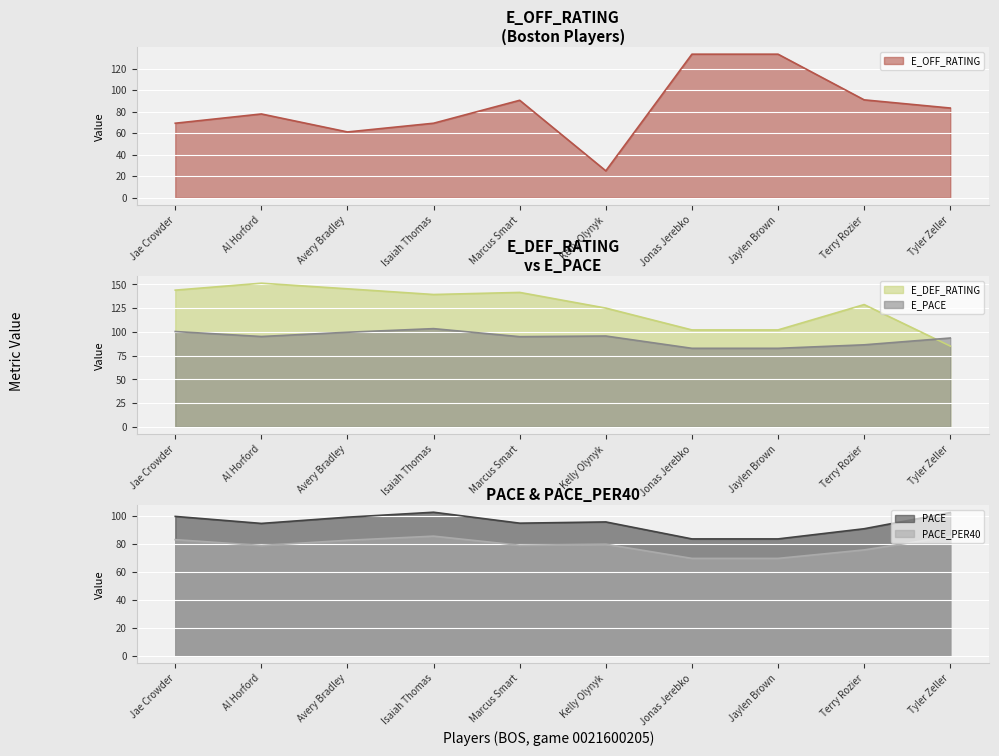

List the series in order of their peak value, lowest first.

PACE_PER40, PACE, E_PACE, E_OFF_RATING, E_DEF_RATING